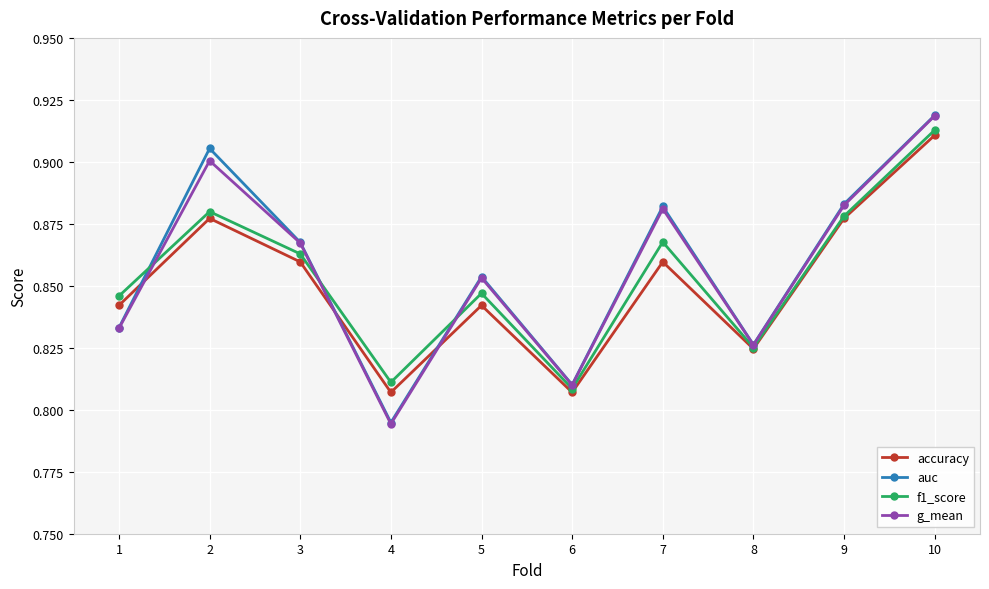

How many interior local peaks does the auc series have?

3